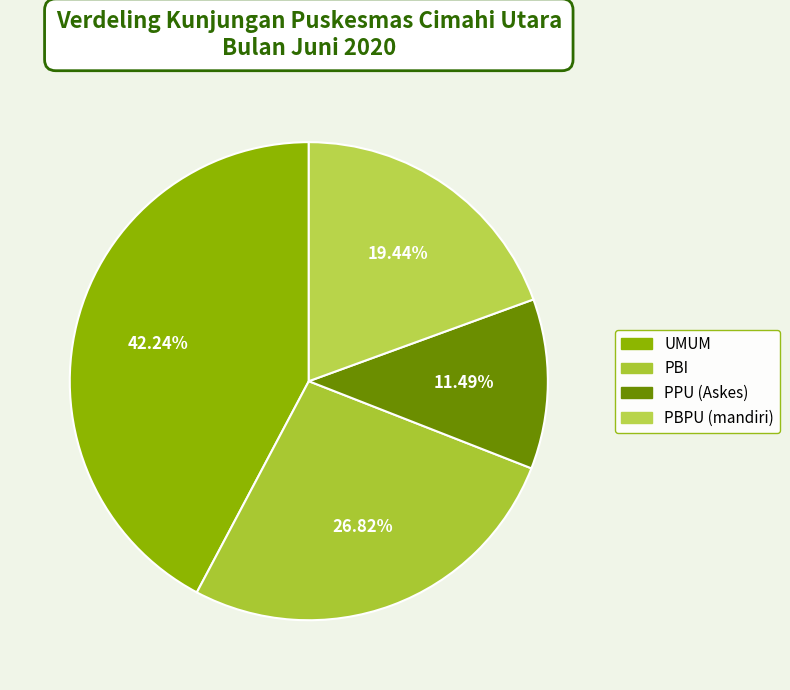

Count the number of slices in the pie.

4